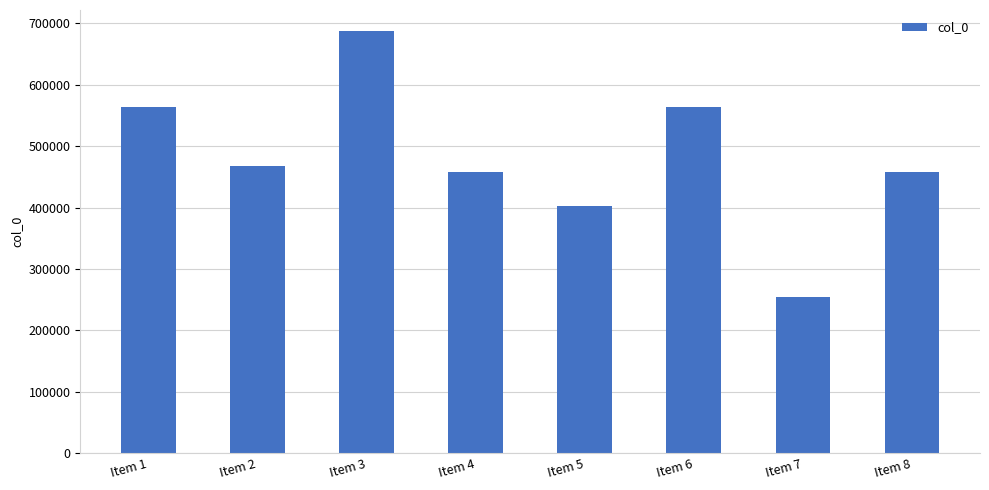

What is the change in value from Item 1 to Item 4?

-106802